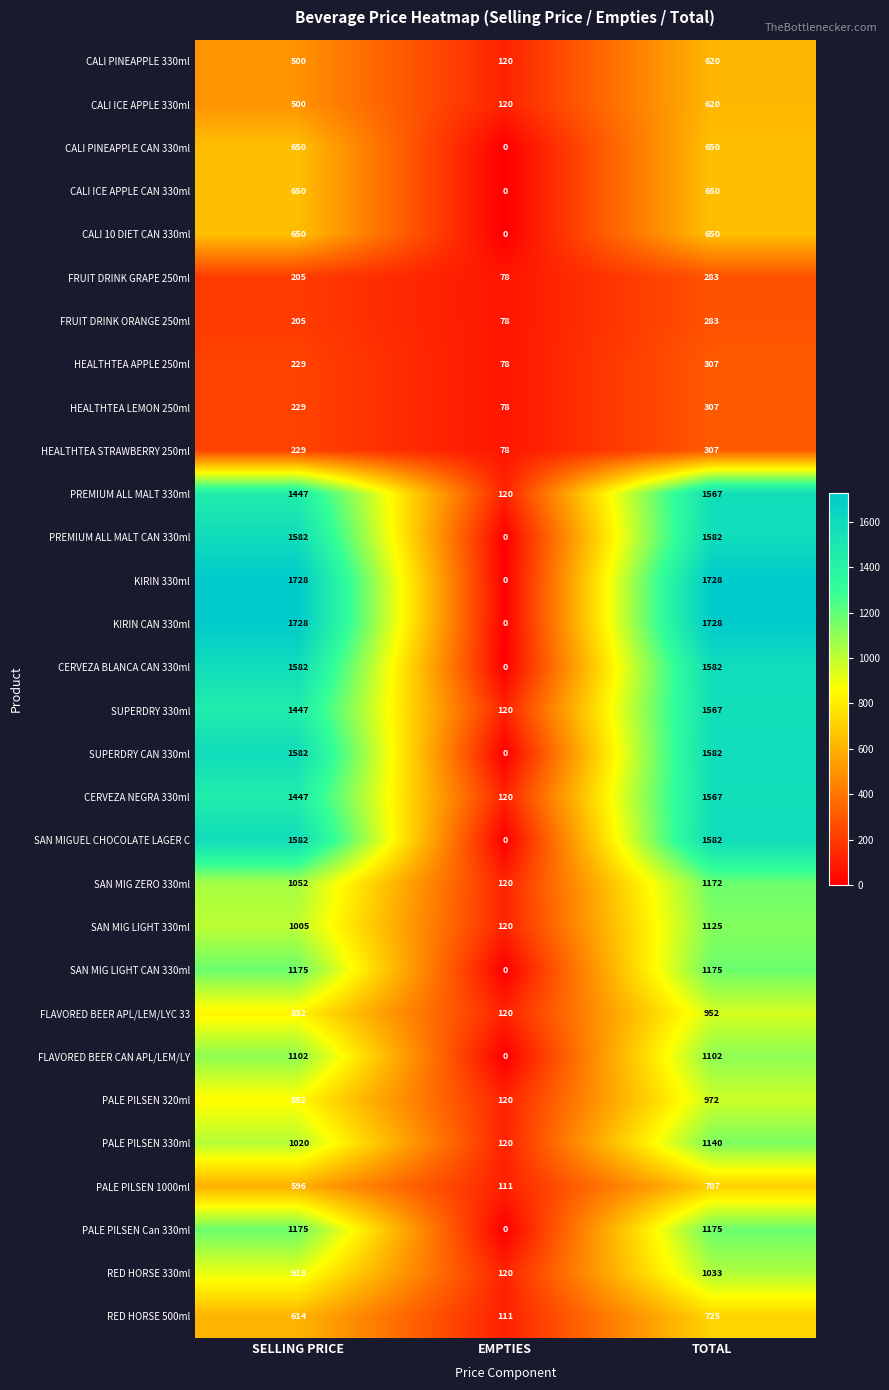

How many distinct data groups are displayed?

30